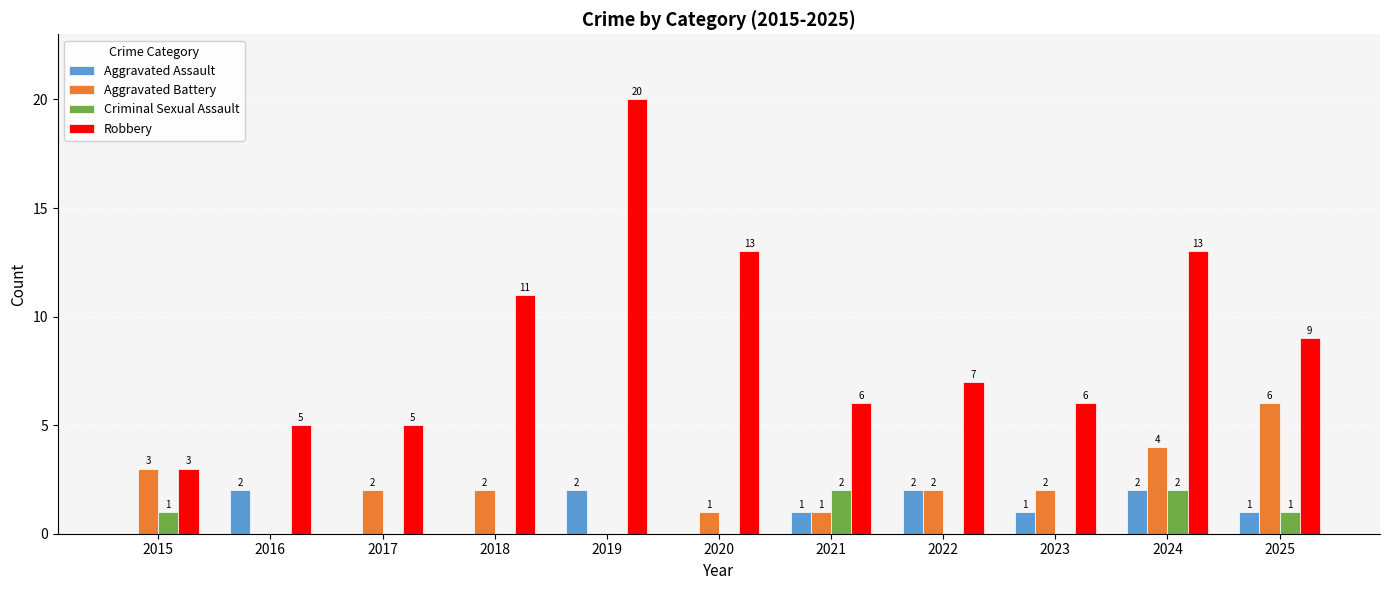

The Aggravated Battery series shows 6 at 2025. True or false?

True